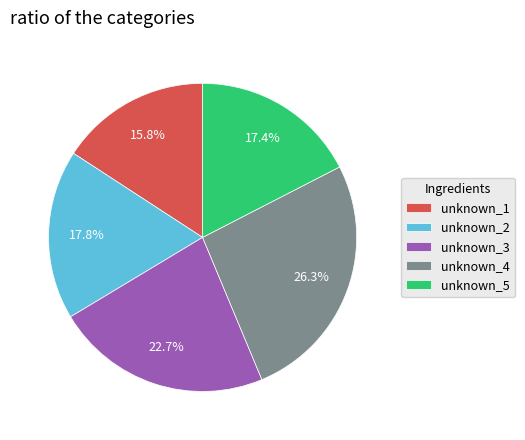

To the nearest percent, what is the average slice percentage?

20%